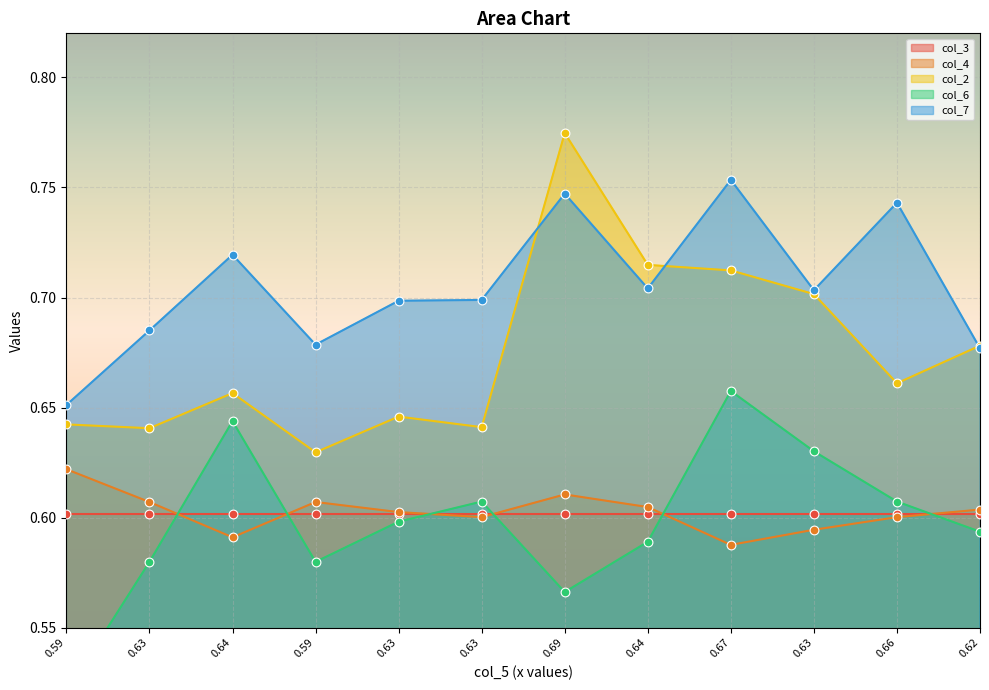

Which series contains the highest Y value?

col_2